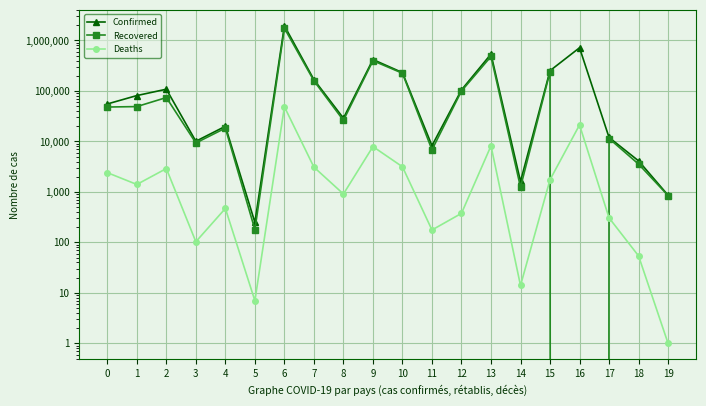

Where is the first local minimum for Deaths?

1